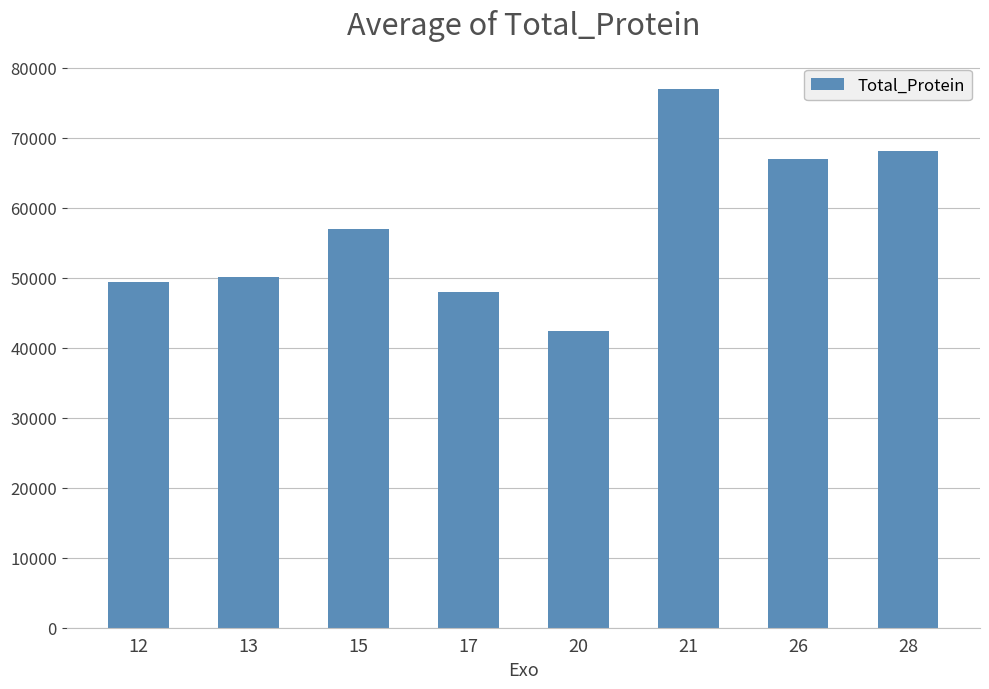

The value at 12 is 49442.0. True or false?

True